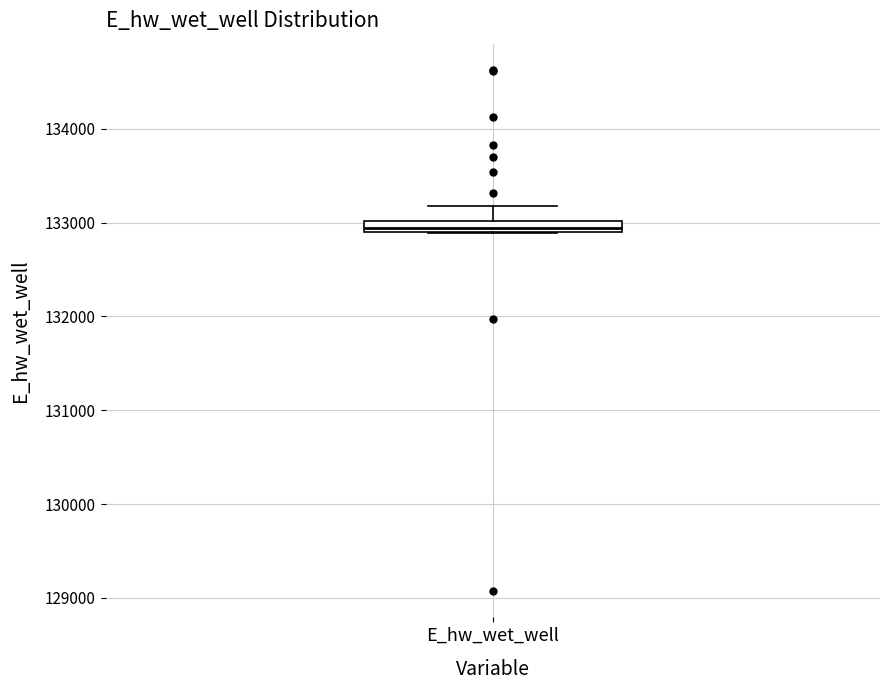

Where is the lower edge of the box for E_hw_wet_well on the y-axis? The values are not printed on the chart, so give them approximately, as read against the axis.

132900